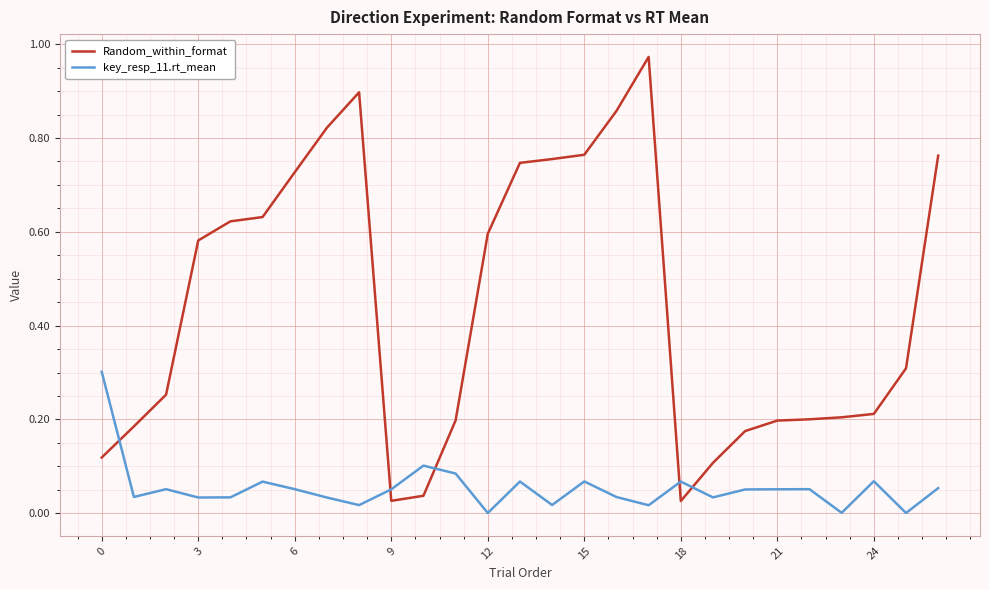

Which series has the largest range (max minus min)?

Random_within_format